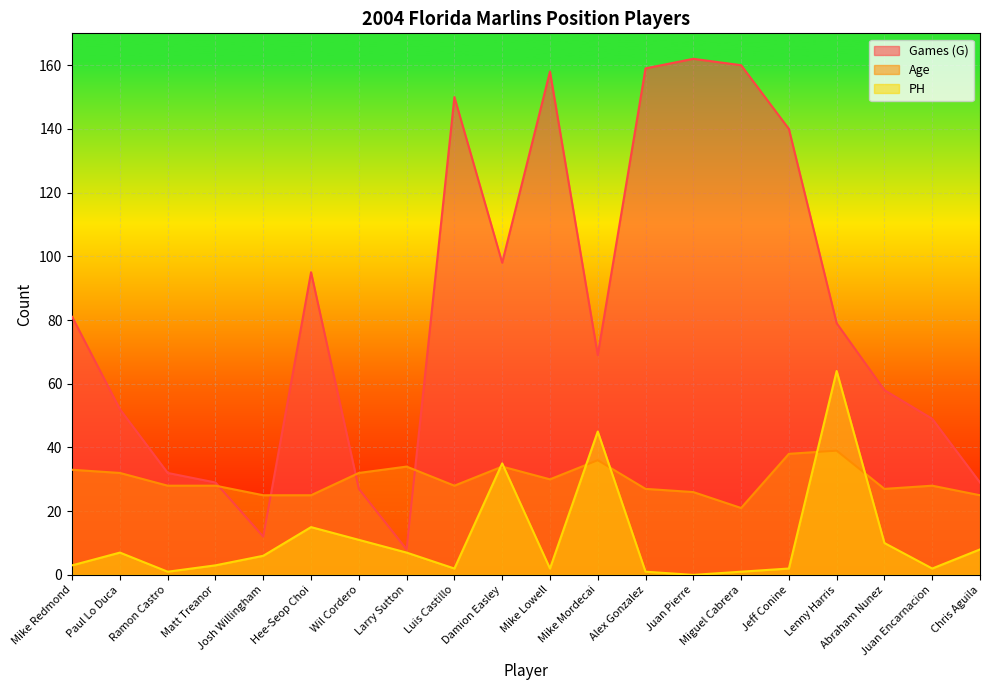

Where is PH nearest to the value 32?

Damion Easley